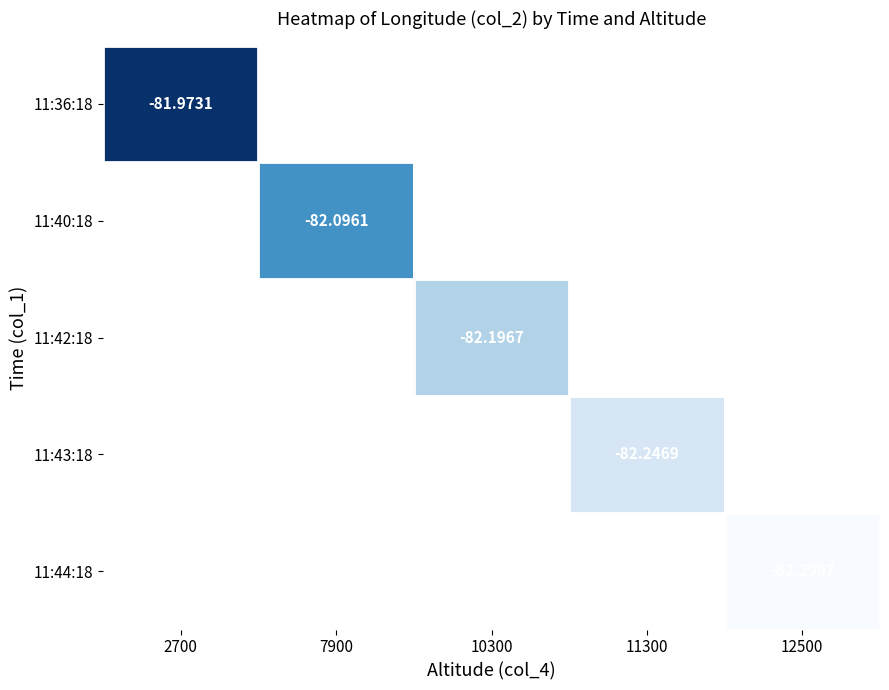

List the labels in order of 11:43:18 value, smallest first.

2700, 7900, 10300, 11300, 12500